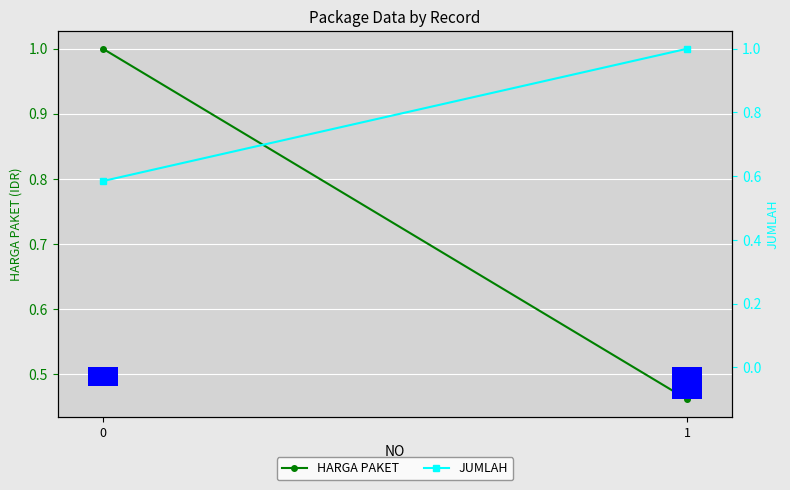

True or false: JUMLAH_bar has a value of -0.1 at 1.

False